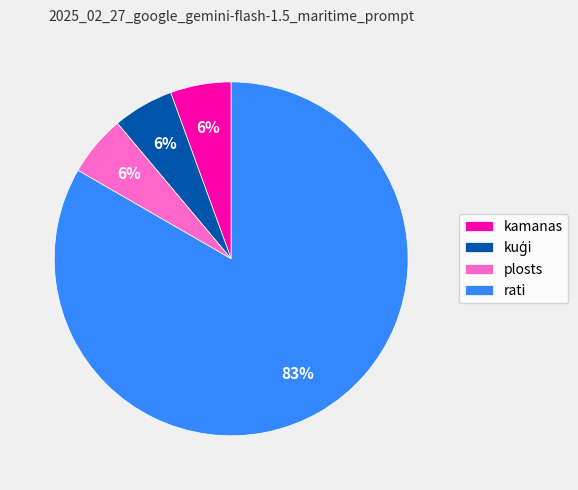

Is the sum of kamanas and rati greater than half?

Yes